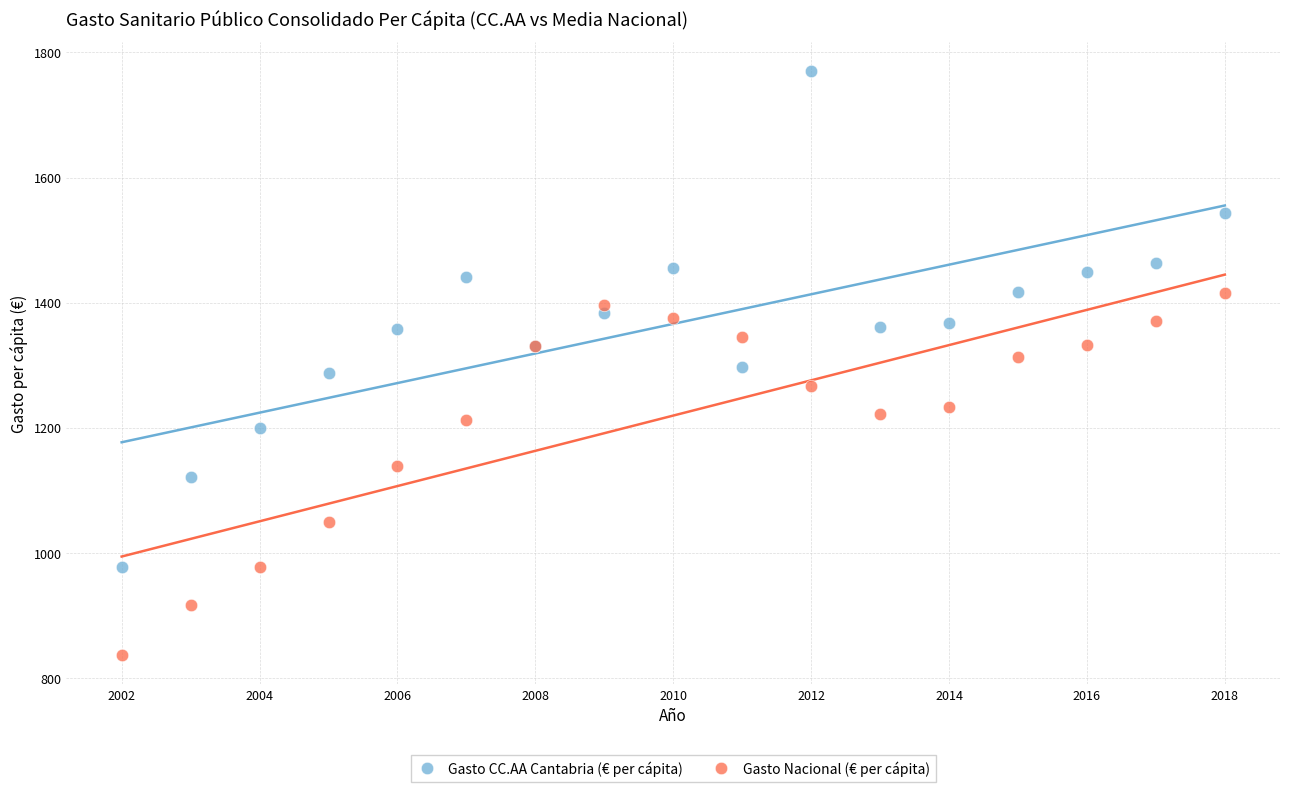

Which series has the largest Y range (max minus min)?

Gasto CC.AA Cantabria (€ per cápita)